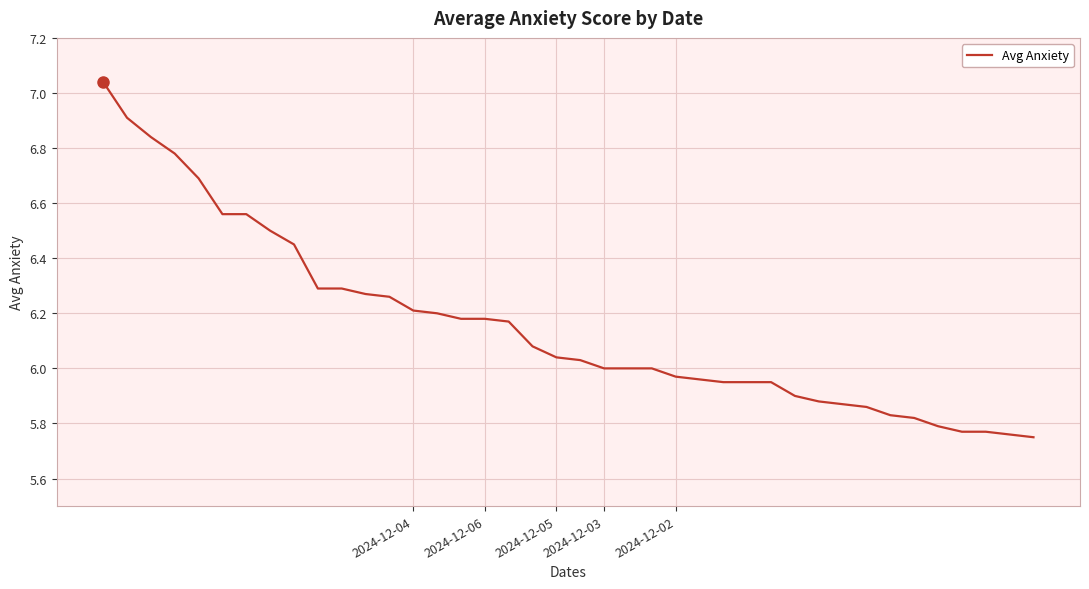

How many lines are shown in the chart?

1